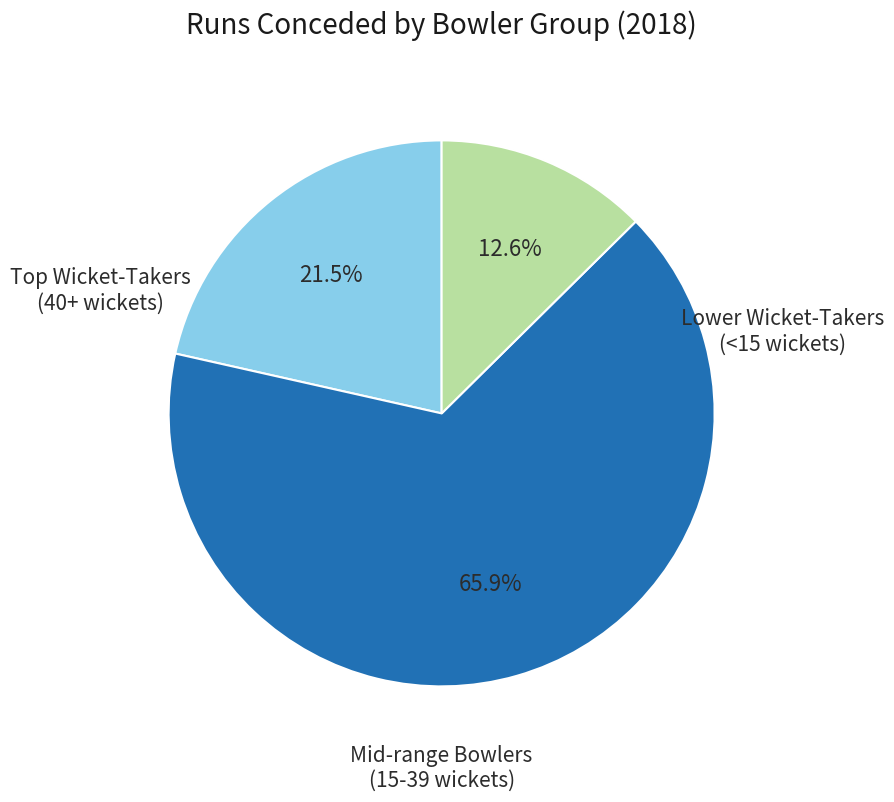

Is there a majority slice in this chart?

Yes